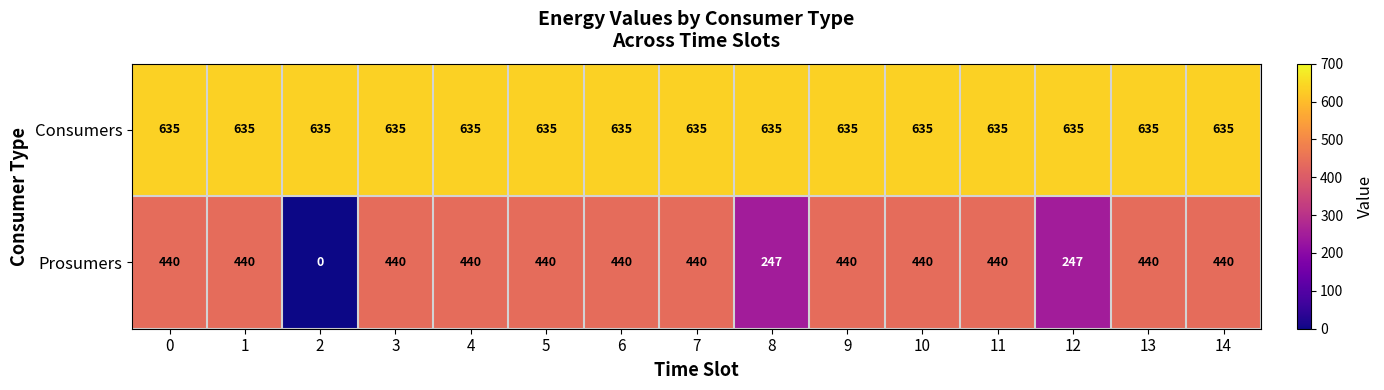

Is it true that Consumers equals 374 at 6?

False